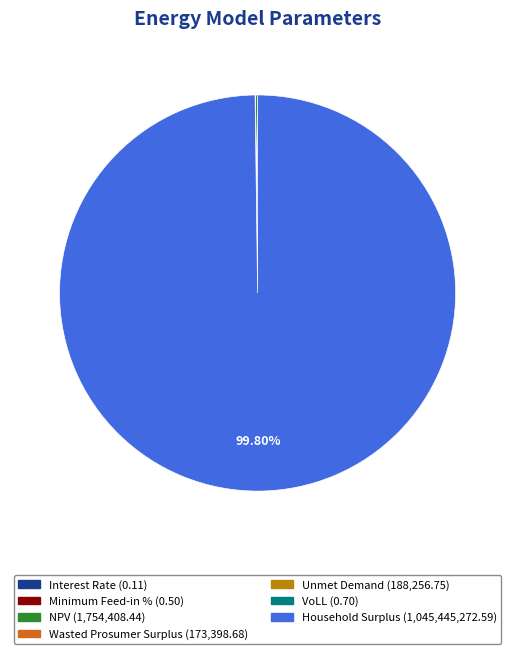

Which category has the smallest portion of the pie?

Interest Rate